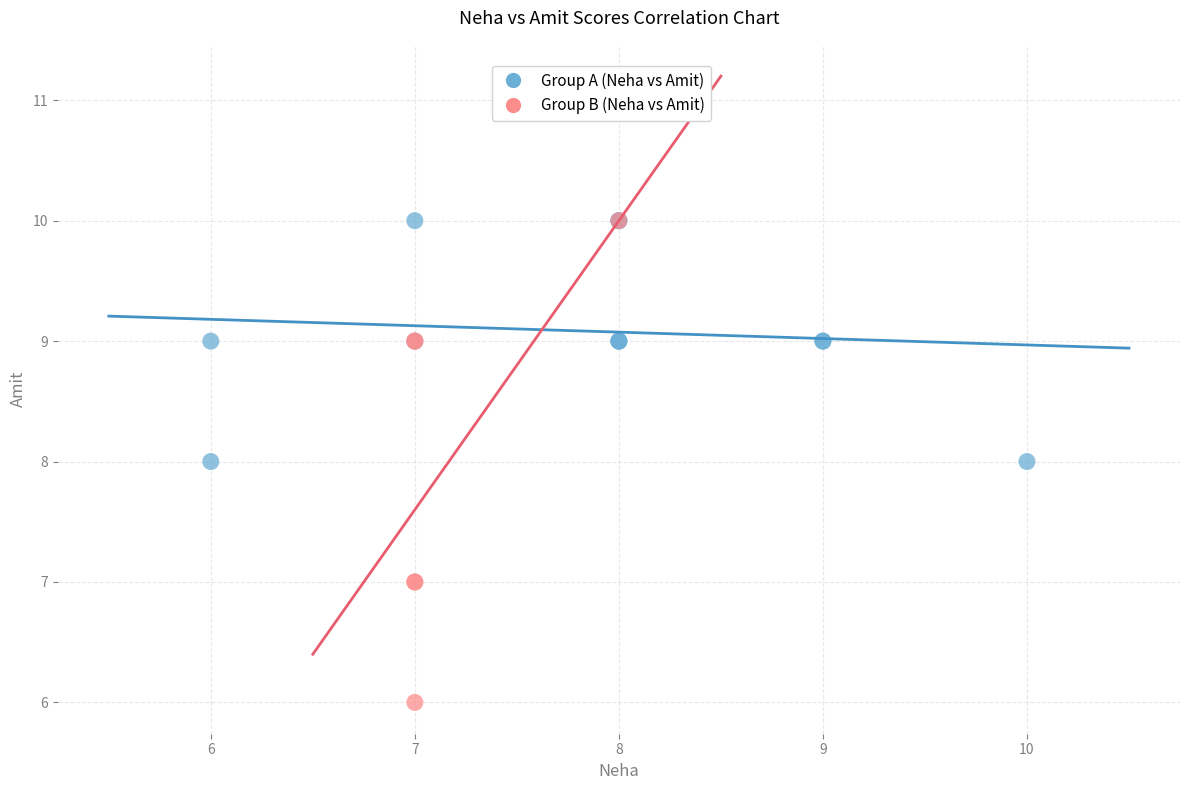

What are all the series names shown in the legend?

Group A (Neha vs Amit), Group B (Neha vs Amit)